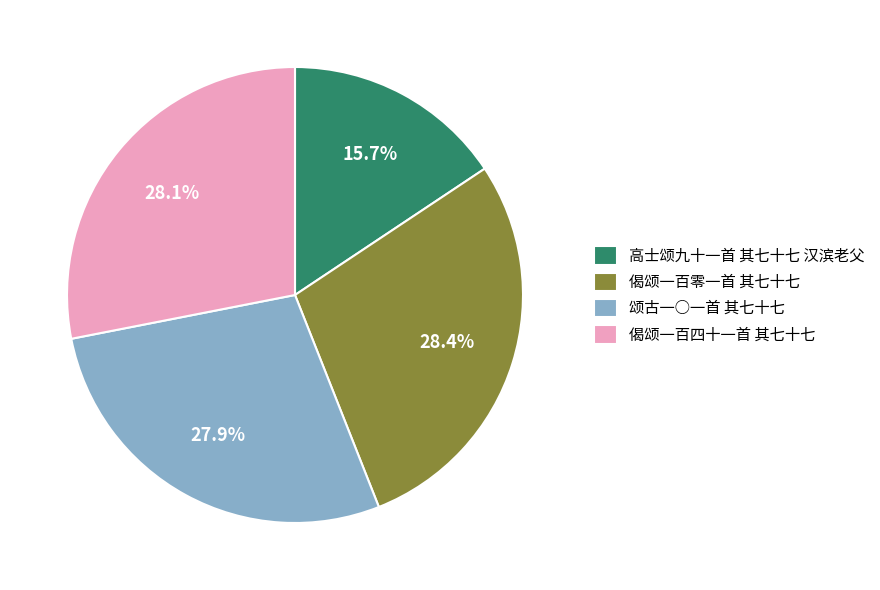

Which slice is the smallest?

高士颂九十一首 其七十七 汉滨老父